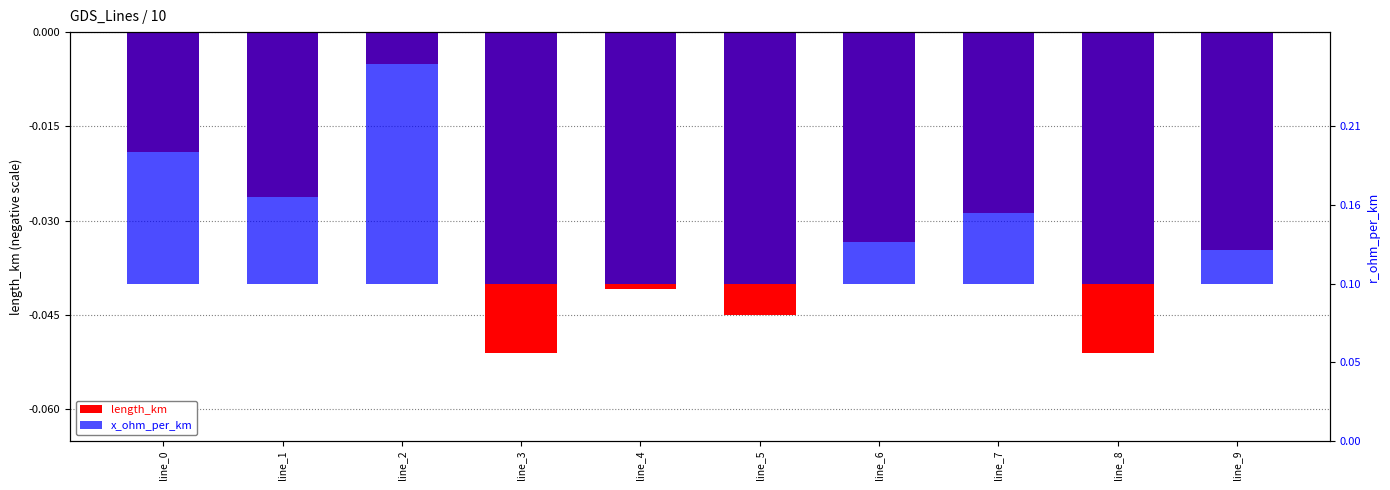

What is the sum of all length_km values?

-0.3